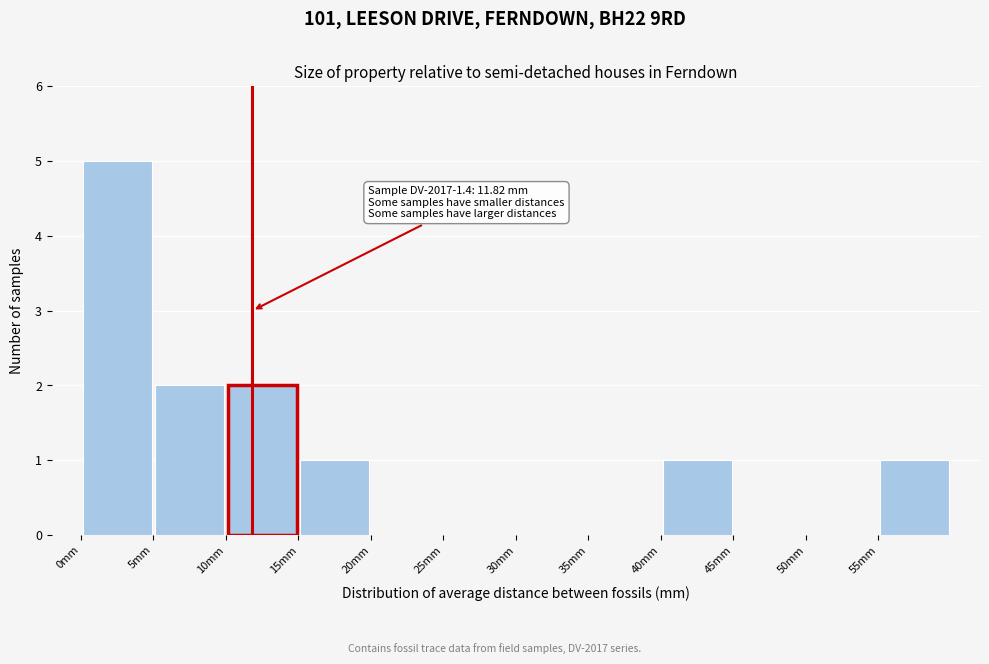

Over which range of the x-axis is the bar tallest?

0 to 5